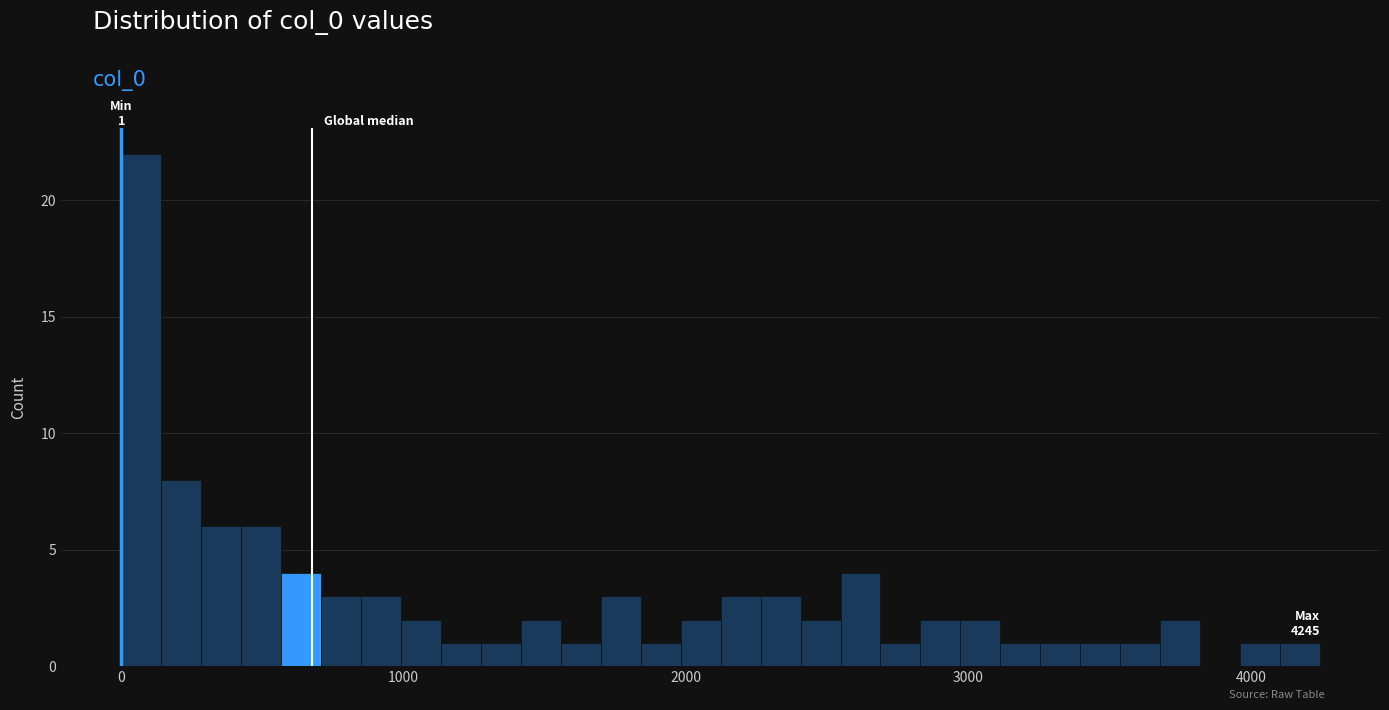

Around what value on the x-axis is the tallest bar? Give the approximate position of its centre, as read against the axis.

100